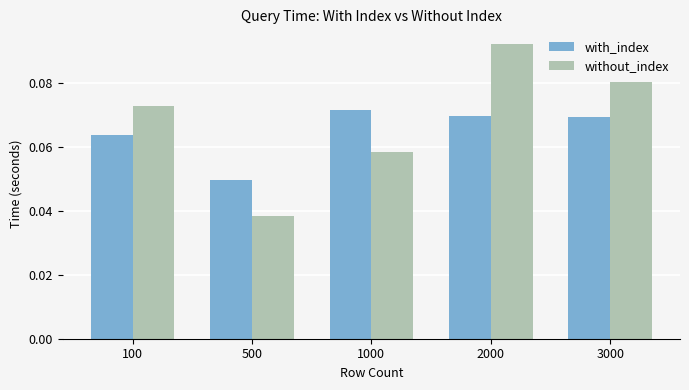

What are all the series names shown in the legend?

with_index, without_index